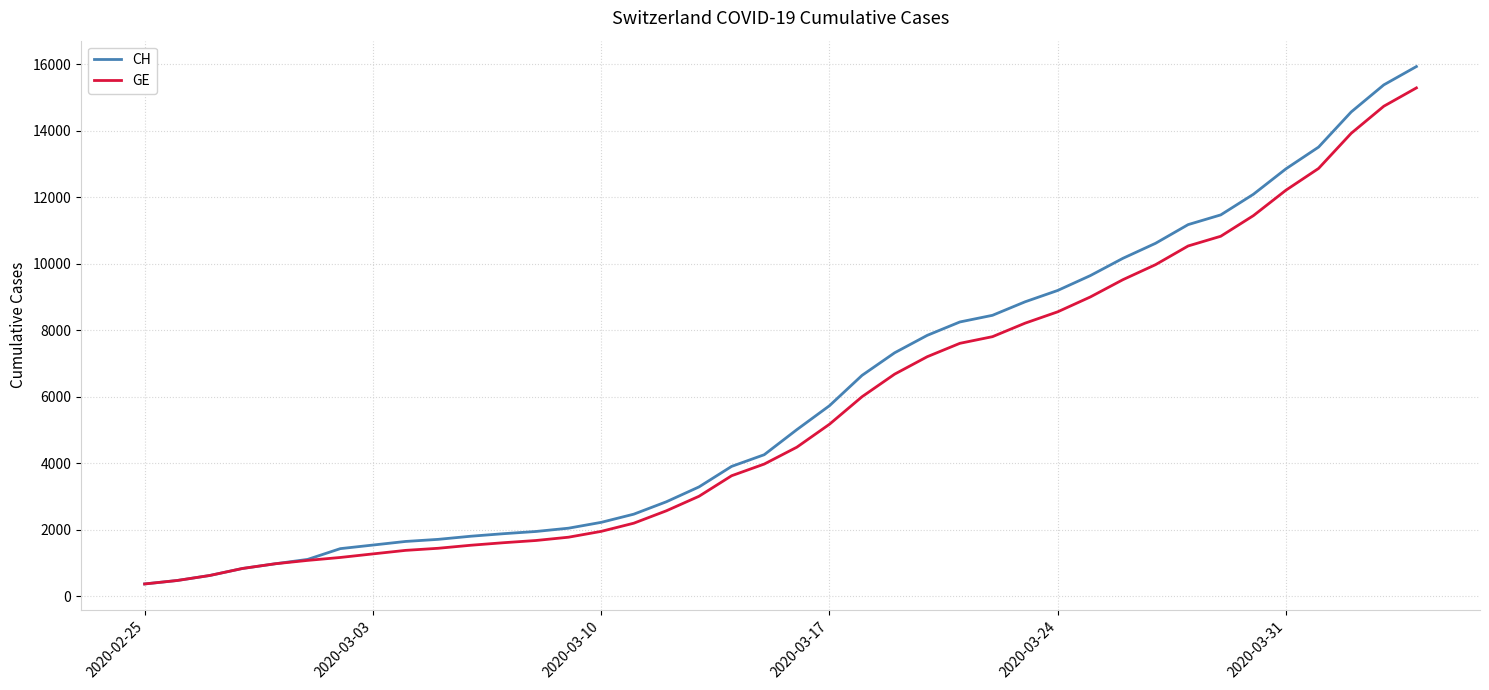

Which series has the largest range (max minus min)?

CH